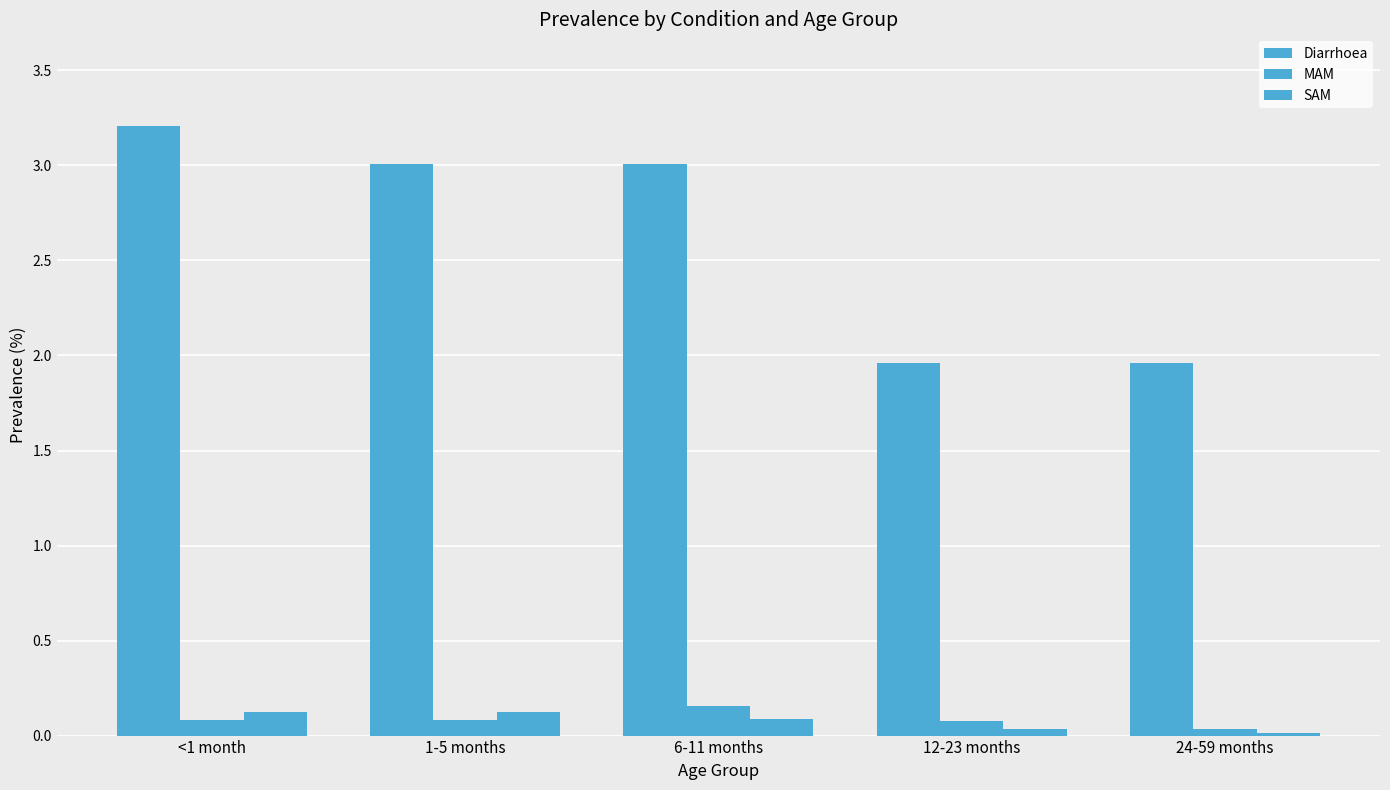

How many series are shown in this chart?

3